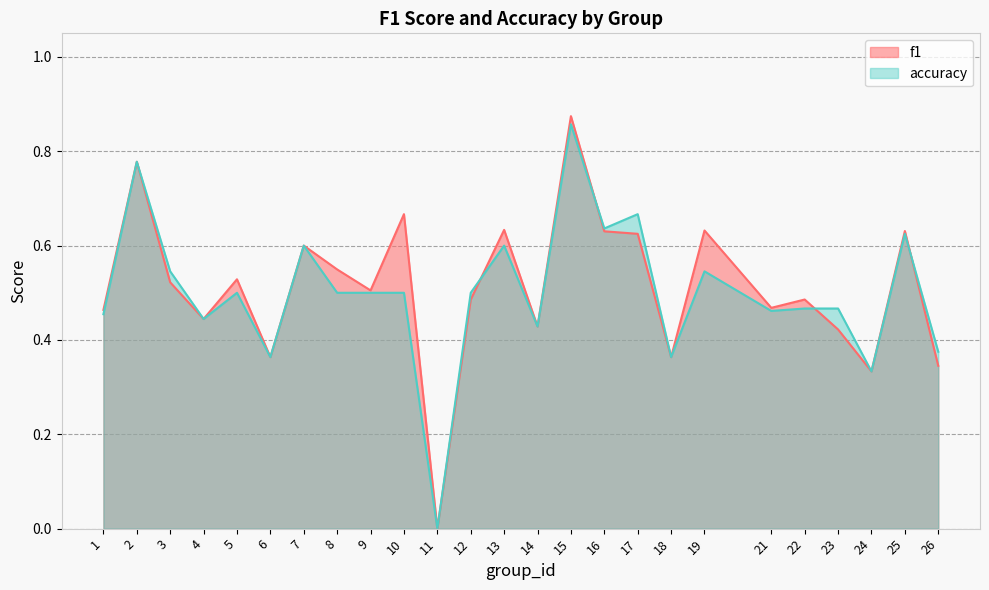

True or false: accuracy has a value of 0.6 at 13.

True